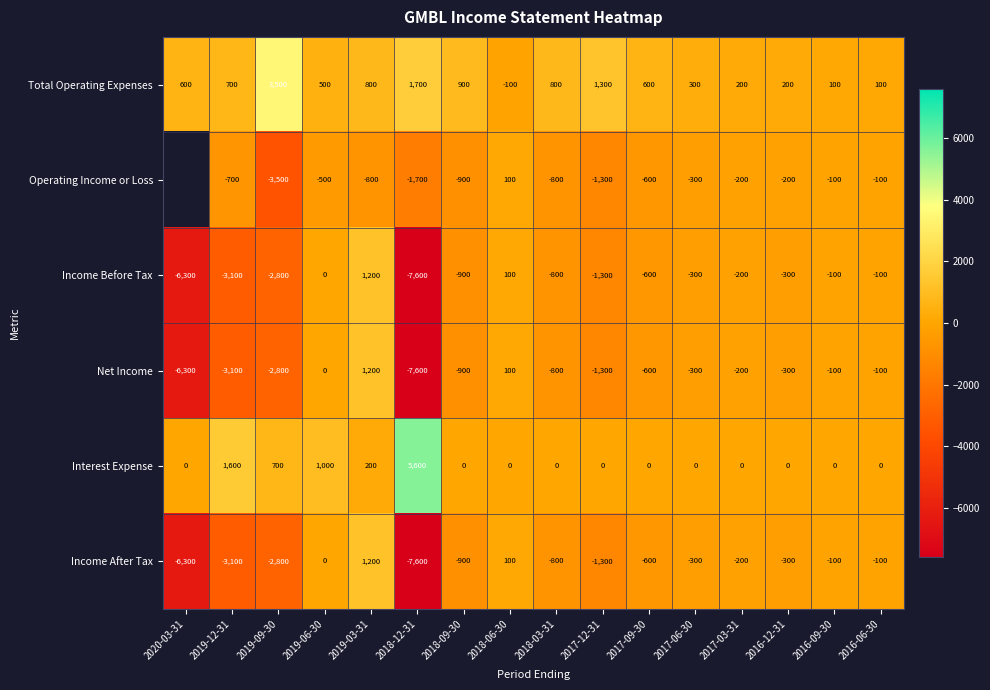

The value of Income After Tax at 2016-06-30 is -146.9. True or false?

False